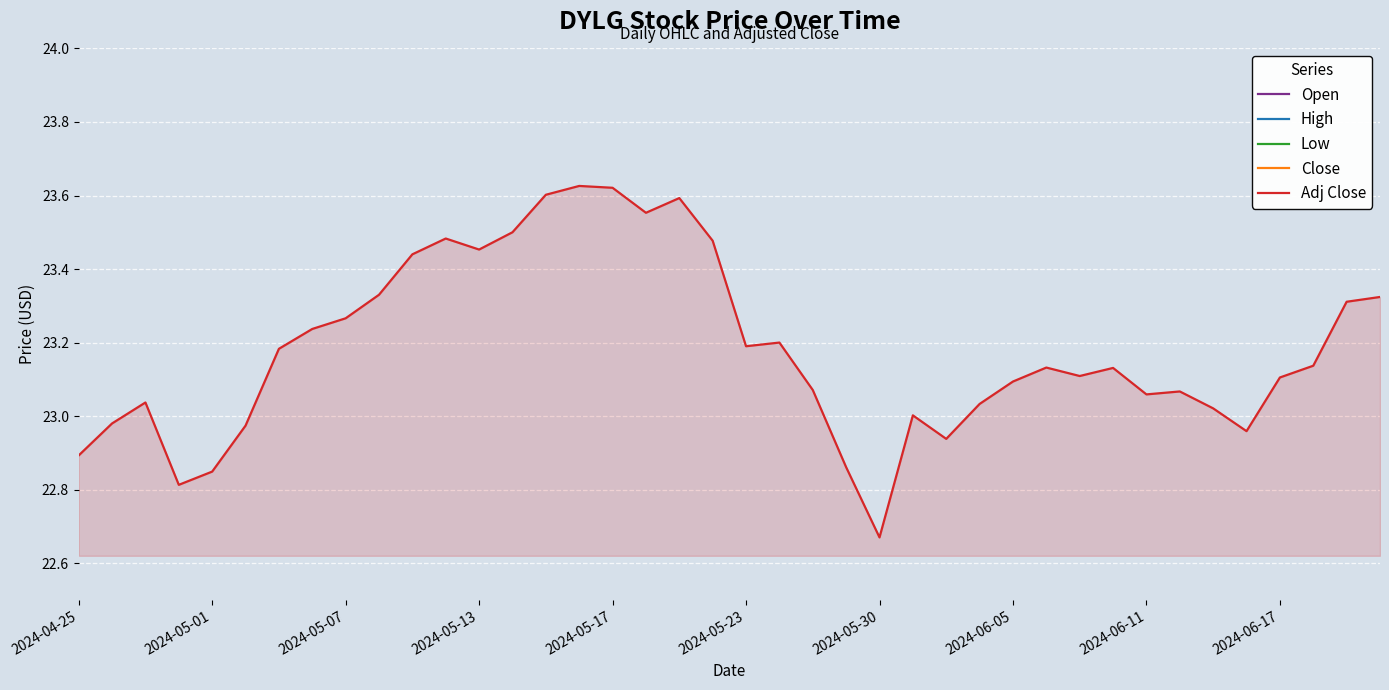

The value of Adj Close at 2024-05-23 is 38.9. True or false?

False